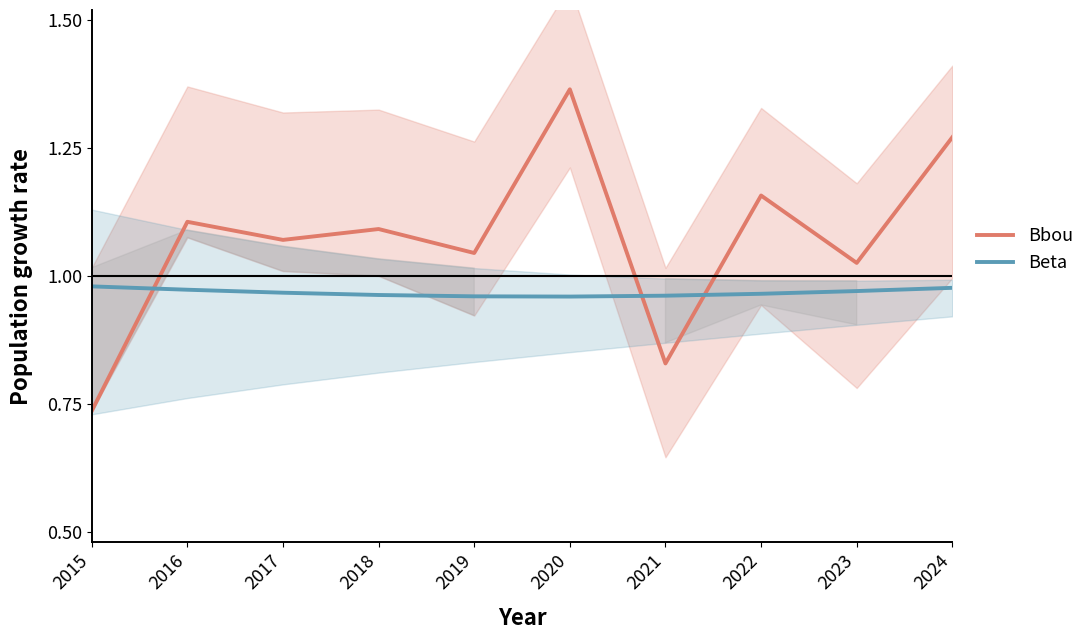

What is the approximate value of Bbou at 2024?

1.3